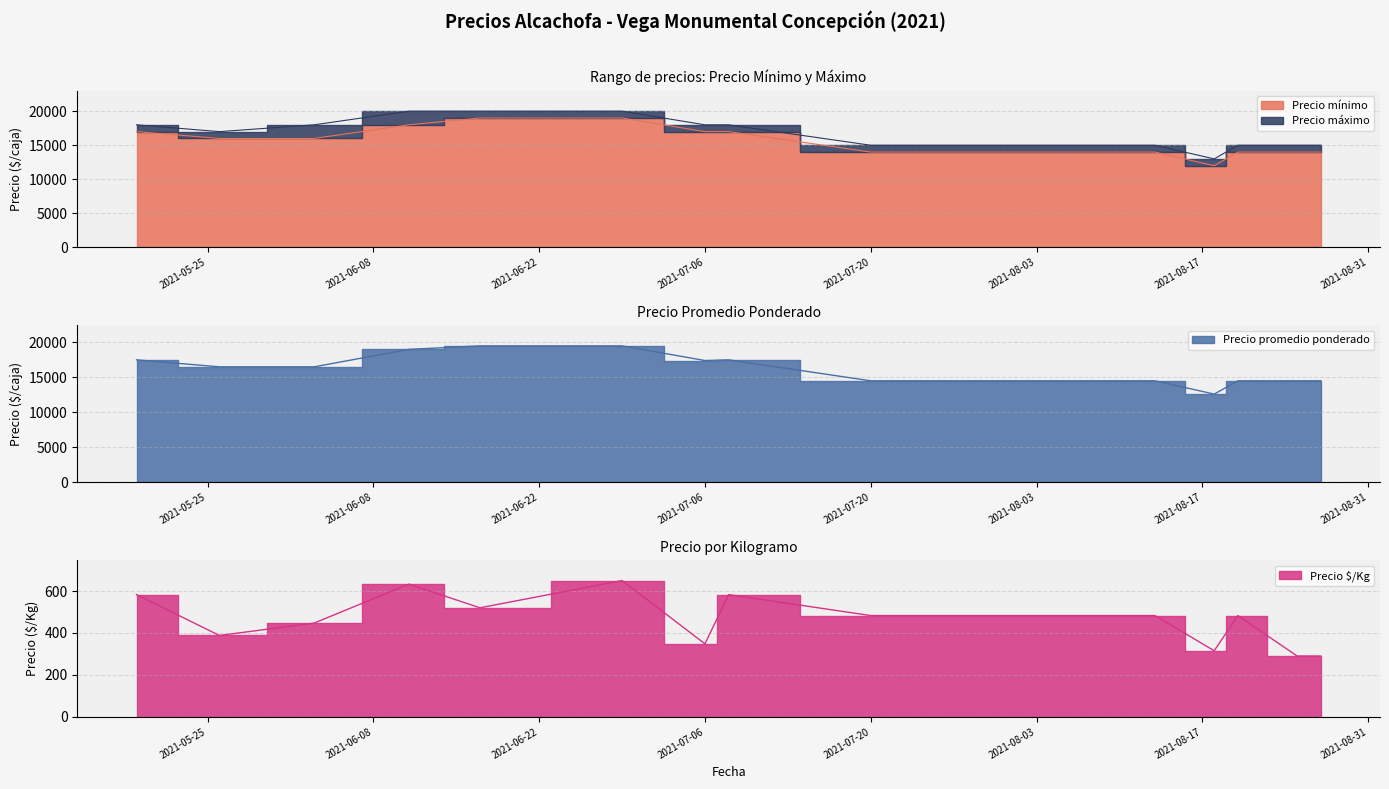

What is the difference between the second highest and second lowest values in the Precio $/Kg series?

343